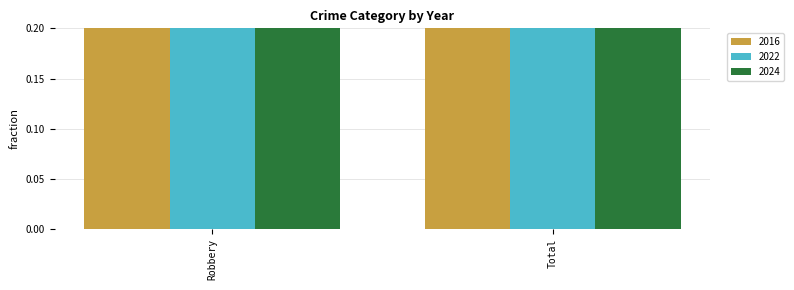

How many series are shown in this chart?

3